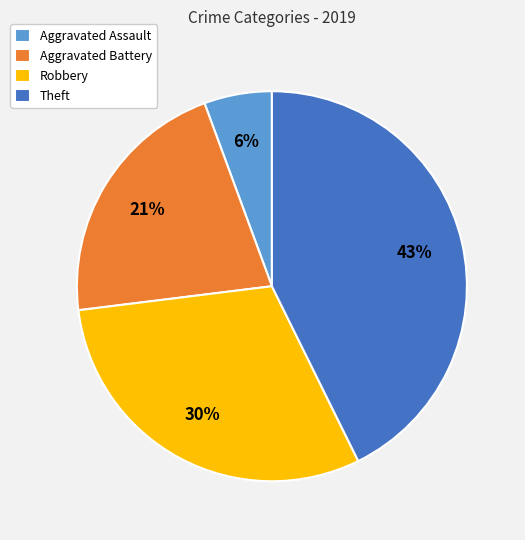

The Theft slice represents 43% of the pie. True or false?

True